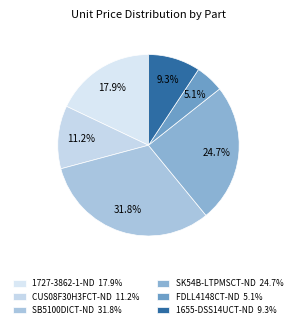

Between 1655-DSS14UCT-ND and CUS08F30H3FCT-ND, which is larger?

CUS08F30H3FCT-ND